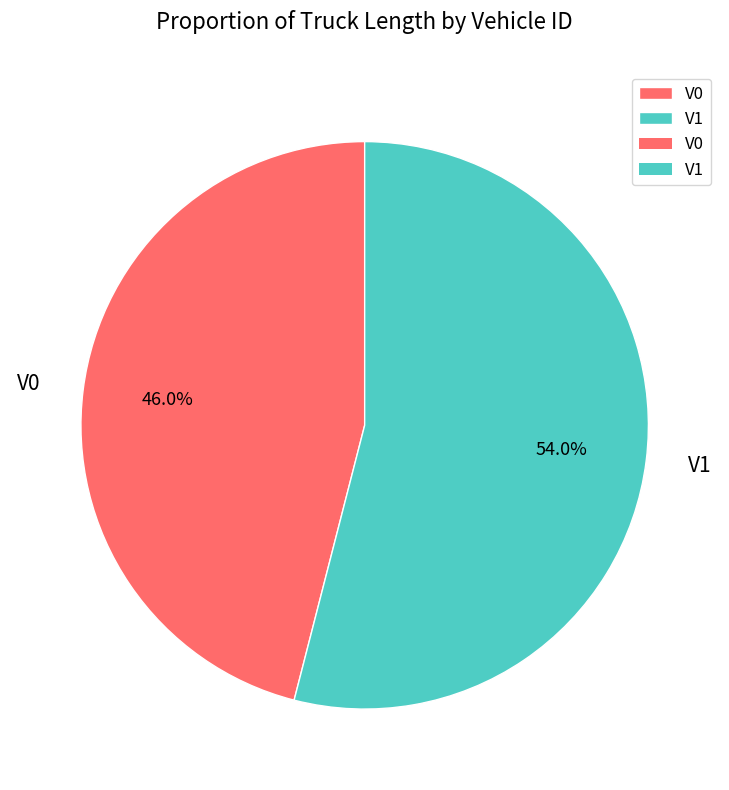

How many slices are in this pie chart?

2